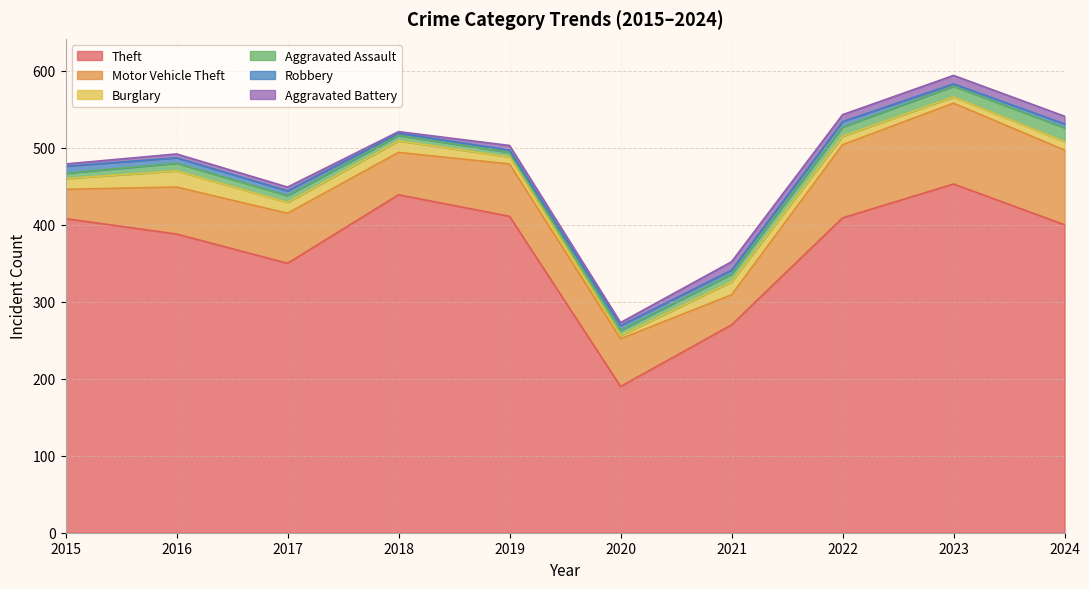

Which series has the largest range (max minus min)?

Theft